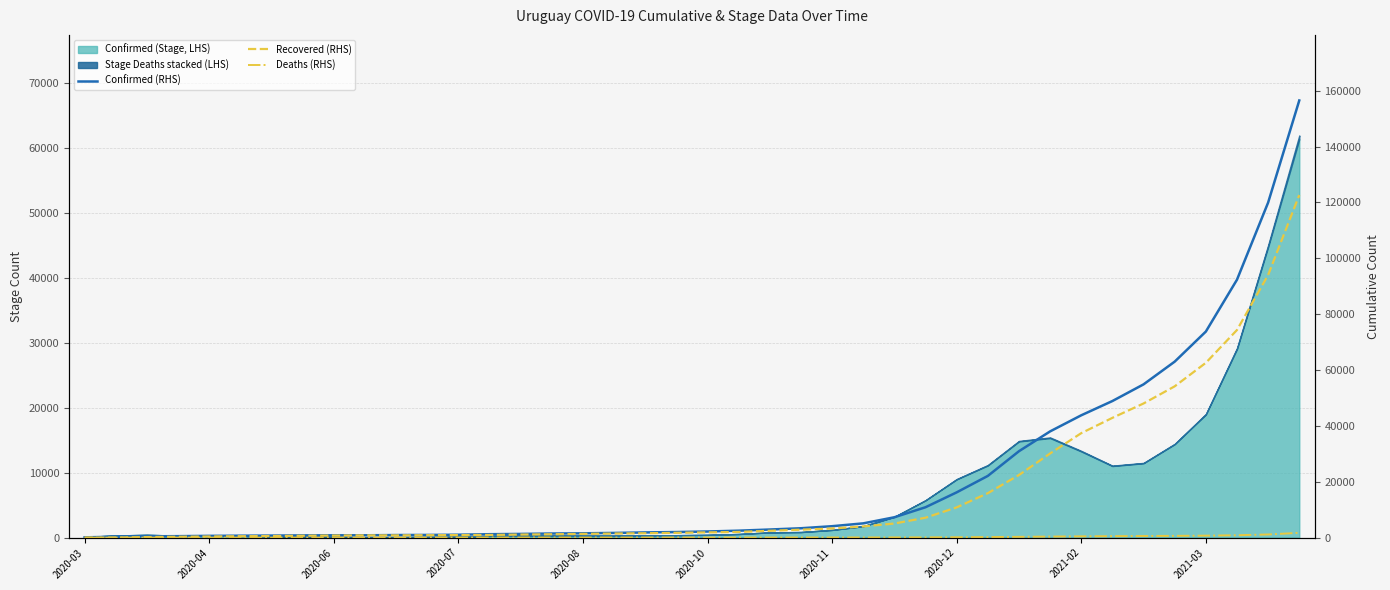

True or false: Confirmed (RHS) and Deaths (RHS) cross at least once.

False